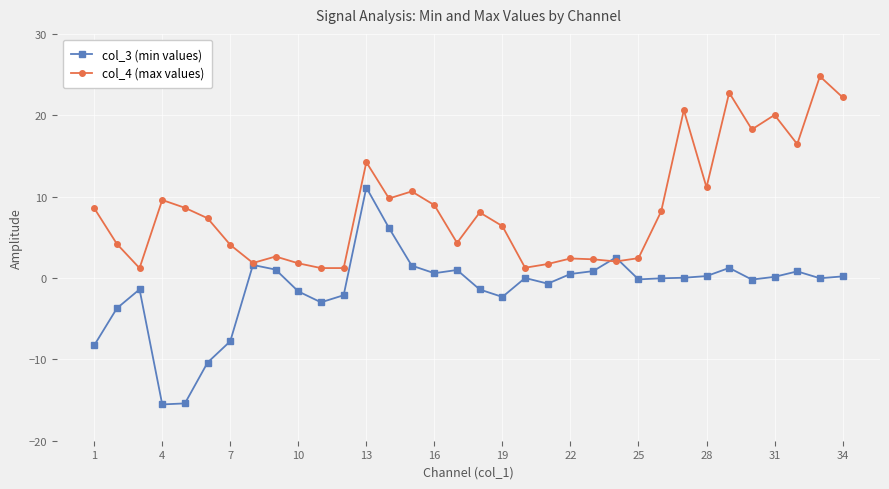

What is the average value of the col_4 (max values) series?

8.6